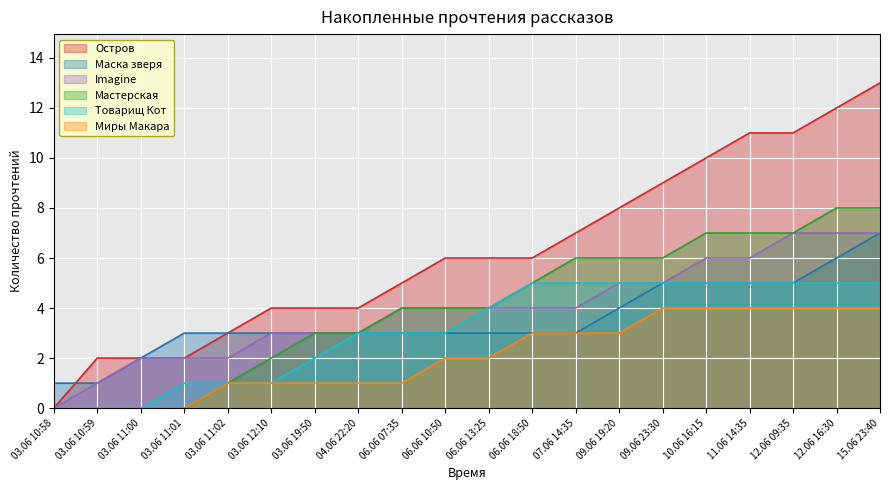

Reading left to right, list all the values displayed in this chart.

Остров: 03.06 10:58=0	03.06 10:59=2	03.06 11:00=2	03.06 11:01=2	03.06 11:02=3	03.06 12:10=4	03.06 19:50=4	04.06 22:20=4	06.06 07:35=5	06.06 10:50=6	06.06 13:25=6	06.06 18:50=6	07.06 14:35=7	09.06 19:20=8	09.06 23:30=9	10.06 16:15=10	11.06 14:35=11	12.06 09:35=11	12.06 16:30=12	15.06 23:40=13
Маска зверя: 03.06 10:58=1	03.06 10:59=1	03.06 11:00=2	03.06 11:01=3	03.06 11:02=3	03.06 12:10=3	03.06 19:50=3	04.06 22:20=3	06.06 07:35=3	06.06 10:50=3	06.06 13:25=3	06.06 18:50=3	07.06 14:35=3	09.06 19:20=4	09.06 23:30=5	10.06 16:15=5	11.06 14:35=5	12.06 09:35=5	12.06 16:30=6	15.06 23:40=7
Imagine: 03.06 10:58=0	03.06 10:59=1	03.06 11:00=2	03.06 11:01=2	03.06 11:02=2	03.06 12:10=3	03.06 19:50=3	04.06 22:20=3	06.06 07:35=4	06.06 10:50=4	06.06 13:25=4	06.06 18:50=4	07.06 14:35=4	09.06 19:20=5	09.06 23:30=5	10.06 16:15=6	11.06 14:35=6	12.06 09:35=7	12.06 16:30=7	15.06 23:40=7
Мастерская: 03.06 10:58=0	03.06 10:59=0	03.06 11:00=0	03.06 11:01=0	03.06 11:02=1	03.06 12:10=2	03.06 19:50=3	04.06 22:20=3	06.06 07:35=4	06.06 10:50=4	06.06 13:25=4	06.06 18:50=5	07.06 14:35=6	09.06 19:20=6	09.06 23:30=6	10.06 16:15=7	11.06 14:35=7	12.06 09:35=7	12.06 16:30=8	15.06 23:40=8
Товарищ Кот: 03.06 10:58=0	03.06 10:59=0	03.06 11:00=0	03.06 11:01=1	03.06 11:02=1	03.06 12:10=1	03.06 19:50=2	04.06 22:20=3	06.06 07:35=3	06.06 10:50=3	06.06 13:25=4	06.06 18:50=5	07.06 14:35=5	09.06 19:20=5	09.06 23:30=5	10.06 16:15=5	11.06 14:35=5	12.06 09:35=5	12.06 16:30=5	15.06 23:40=5
Миры Макара: 03.06 10:58=0	03.06 10:59=0	03.06 11:00=0	03.06 11:01=0	03.06 11:02=1	03.06 12:10=1	03.06 19:50=1	04.06 22:20=1	06.06 07:35=1	06.06 10:50=2	06.06 13:25=2	06.06 18:50=3	07.06 14:35=3	09.06 19:20=3	09.06 23:30=4	10.06 16:15=4	11.06 14:35=4	12.06 09:35=4	12.06 16:30=4	15.06 23:40=4